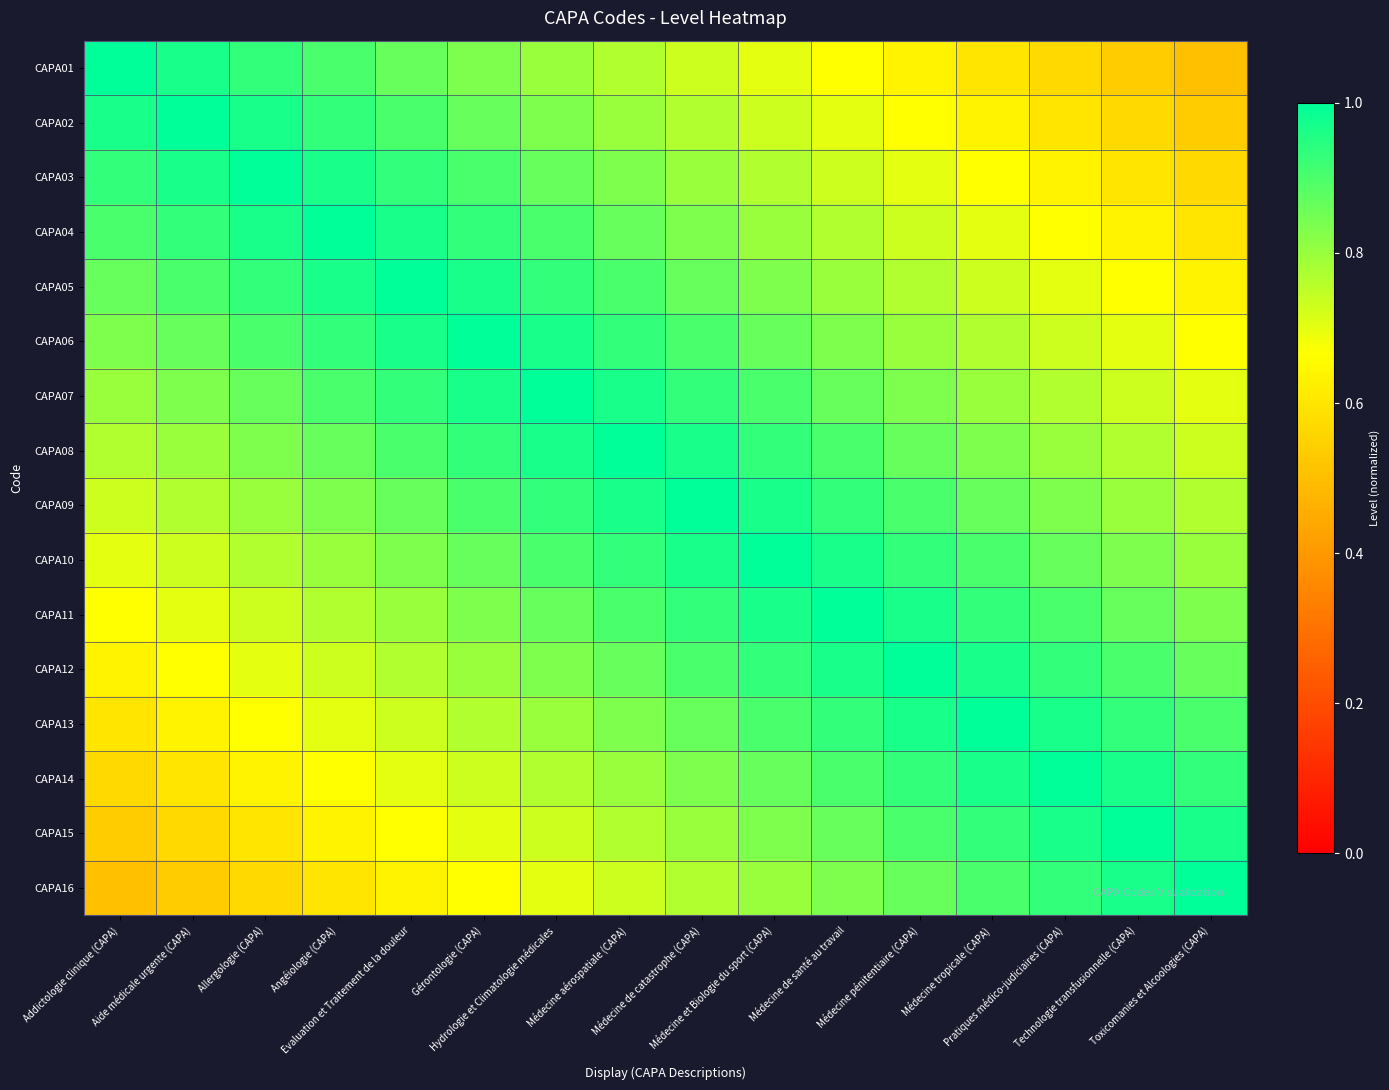

Reading right to left, list all the values displayed in this chart.

CAPA01: Toxicomanies et Alcoologies (CAPA)=0.5	Technologie transfusionnelle (CAPA)=0.5	Pratiques médico-judiciaires (CAPA)=0.6	Médecine tropicale (CAPA)=0.6	Médecine pénitentiaire (CAPA)=0.6	Médecine de santé au travail=0.7	Médecine et Biologie du sport (CAPA)=0.7	Médecine de catastrophe (CAPA)=0.7	Médecine aérospatiale (CAPA)=0.8	Hydrologie et Climatologie médicales=0.8	Gérontologie (CAPA)=0.8	Evaluation et Traitement de la douleur=0.9	Angéiologie (CAPA)=0.9	Allergologie (CAPA)=0.9	Aide médicale urgente (CAPA)=1.0	Addictologie clinique (CAPA)=1.0
CAPA02: Toxicomanies et Alcoologies (CAPA)=0.5	Technologie transfusionnelle (CAPA)=0.6	Pratiques médico-judiciaires (CAPA)=0.6	Médecine tropicale (CAPA)=0.6	Médecine pénitentiaire (CAPA)=0.7	Médecine de santé au travail=0.7	Médecine et Biologie du sport (CAPA)=0.7	Médecine de catastrophe (CAPA)=0.8	Médecine aérospatiale (CAPA)=0.8	Hydrologie et Climatologie médicales=0.8	Gérontologie (CAPA)=0.9	Evaluation et Traitement de la douleur=0.9	Angéiologie (CAPA)=0.9	Allergologie (CAPA)=1.0	Aide médicale urgente (CAPA)=1.0	Addictologie clinique (CAPA)=1.0
CAPA03: Toxicomanies et Alcoologies (CAPA)=0.6	Technologie transfusionnelle (CAPA)=0.6	Pratiques médico-judiciaires (CAPA)=0.6	Médecine tropicale (CAPA)=0.7	Médecine pénitentiaire (CAPA)=0.7	Médecine de santé au travail=0.7	Médecine et Biologie du sport (CAPA)=0.8	Médecine de catastrophe (CAPA)=0.8	Médecine aérospatiale (CAPA)=0.8	Hydrologie et Climatologie médicales=0.9	Gérontologie (CAPA)=0.9	Evaluation et Traitement de la douleur=0.9	Angéiologie (CAPA)=1.0	Allergologie (CAPA)=1.0	Aide médicale urgente (CAPA)=1.0	Addictologie clinique (CAPA)=0.9
CAPA04: Toxicomanies et Alcoologies (CAPA)=0.6	Technologie transfusionnelle (CAPA)=0.6	Pratiques médico-judiciaires (CAPA)=0.7	Médecine tropicale (CAPA)=0.7	Médecine pénitentiaire (CAPA)=0.7	Médecine de santé au travail=0.8	Médecine et Biologie du sport (CAPA)=0.8	Médecine de catastrophe (CAPA)=0.8	Médecine aérospatiale (CAPA)=0.9	Hydrologie et Climatologie médicales=0.9	Gérontologie (CAPA)=0.9	Evaluation et Traitement de la douleur=1.0	Angéiologie (CAPA)=1.0	Allergologie (CAPA)=1.0	Aide médicale urgente (CAPA)=0.9	Addictologie clinique (CAPA)=0.9
CAPA05: Toxicomanies et Alcoologies (CAPA)=0.6	Technologie transfusionnelle (CAPA)=0.7	Pratiques médico-judiciaires (CAPA)=0.7	Médecine tropicale (CAPA)=0.7	Médecine pénitentiaire (CAPA)=0.8	Médecine de santé au travail=0.8	Médecine et Biologie du sport (CAPA)=0.8	Médecine de catastrophe (CAPA)=0.9	Médecine aérospatiale (CAPA)=0.9	Hydrologie et Climatologie médicales=0.9	Gérontologie (CAPA)=1.0	Evaluation et Traitement de la douleur=1.0	Angéiologie (CAPA)=1.0	Allergologie (CAPA)=0.9	Aide médicale urgente (CAPA)=0.9	Addictologie clinique (CAPA)=0.9
CAPA06: Toxicomanies et Alcoologies (CAPA)=0.7	Technologie transfusionnelle (CAPA)=0.7	Pratiques médico-judiciaires (CAPA)=0.7	Médecine tropicale (CAPA)=0.8	Médecine pénitentiaire (CAPA)=0.8	Médecine de santé au travail=0.8	Médecine et Biologie du sport (CAPA)=0.9	Médecine de catastrophe (CAPA)=0.9	Médecine aérospatiale (CAPA)=0.9	Hydrologie et Climatologie médicales=1.0	Gérontologie (CAPA)=1.0	Evaluation et Traitement de la douleur=1.0	Angéiologie (CAPA)=0.9	Allergologie (CAPA)=0.9	Aide médicale urgente (CAPA)=0.9	Addictologie clinique (CAPA)=0.8
CAPA07: Toxicomanies et Alcoologies (CAPA)=0.7	Technologie transfusionnelle (CAPA)=0.7	Pratiques médico-judiciaires (CAPA)=0.8	Médecine tropicale (CAPA)=0.8	Médecine pénitentiaire (CAPA)=0.8	Médecine de santé au travail=0.9	Médecine et Biologie du sport (CAPA)=0.9	Médecine de catastrophe (CAPA)=0.9	Médecine aérospatiale (CAPA)=1.0	Hydrologie et Climatologie médicales=1.0	Gérontologie (CAPA)=1.0	Evaluation et Traitement de la douleur=0.9	Angéiologie (CAPA)=0.9	Allergologie (CAPA)=0.9	Aide médicale urgente (CAPA)=0.8	Addictologie clinique (CAPA)=0.8
CAPA08: Toxicomanies et Alcoologies (CAPA)=0.7	Technologie transfusionnelle (CAPA)=0.8	Pratiques médico-judiciaires (CAPA)=0.8	Médecine tropicale (CAPA)=0.8	Médecine pénitentiaire (CAPA)=0.9	Médecine de santé au travail=0.9	Médecine et Biologie du sport (CAPA)=0.9	Médecine de catastrophe (CAPA)=1.0	Médecine aérospatiale (CAPA)=1.0	Hydrologie et Climatologie médicales=1.0	Gérontologie (CAPA)=0.9	Evaluation et Traitement de la douleur=0.9	Angéiologie (CAPA)=0.9	Allergologie (CAPA)=0.8	Aide médicale urgente (CAPA)=0.8	Addictologie clinique (CAPA)=0.8
CAPA09: Toxicomanies et Alcoologies (CAPA)=0.8	Technologie transfusionnelle (CAPA)=0.8	Pratiques médico-judiciaires (CAPA)=0.8	Médecine tropicale (CAPA)=0.9	Médecine pénitentiaire (CAPA)=0.9	Médecine de santé au travail=0.9	Médecine et Biologie du sport (CAPA)=1.0	Médecine de catastrophe (CAPA)=1.0	Médecine aérospatiale (CAPA)=1.0	Hydrologie et Climatologie médicales=0.9	Gérontologie (CAPA)=0.9	Evaluation et Traitement de la douleur=0.9	Angéiologie (CAPA)=0.8	Allergologie (CAPA)=0.8	Aide médicale urgente (CAPA)=0.8	Addictologie clinique (CAPA)=0.7
CAPA10: Toxicomanies et Alcoologies (CAPA)=0.8	Technologie transfusionnelle (CAPA)=0.8	Pratiques médico-judiciaires (CAPA)=0.9	Médecine tropicale (CAPA)=0.9	Médecine pénitentiaire (CAPA)=0.9	Médecine de santé au travail=1.0	Médecine et Biologie du sport (CAPA)=1.0	Médecine de catastrophe (CAPA)=1.0	Médecine aérospatiale (CAPA)=0.9	Hydrologie et Climatologie médicales=0.9	Gérontologie (CAPA)=0.9	Evaluation et Traitement de la douleur=0.8	Angéiologie (CAPA)=0.8	Allergologie (CAPA)=0.8	Aide médicale urgente (CAPA)=0.7	Addictologie clinique (CAPA)=0.7
CAPA11: Toxicomanies et Alcoologies (CAPA)=0.8	Technologie transfusionnelle (CAPA)=0.9	Pratiques médico-judiciaires (CAPA)=0.9	Médecine tropicale (CAPA)=0.9	Médecine pénitentiaire (CAPA)=1.0	Médecine de santé au travail=1.0	Médecine et Biologie du sport (CAPA)=1.0	Médecine de catastrophe (CAPA)=0.9	Médecine aérospatiale (CAPA)=0.9	Hydrologie et Climatologie médicales=0.9	Gérontologie (CAPA)=0.8	Evaluation et Traitement de la douleur=0.8	Angéiologie (CAPA)=0.8	Allergologie (CAPA)=0.7	Aide médicale urgente (CAPA)=0.7	Addictologie clinique (CAPA)=0.7
CAPA12: Toxicomanies et Alcoologies (CAPA)=0.9	Technologie transfusionnelle (CAPA)=0.9	Pratiques médico-judiciaires (CAPA)=0.9	Médecine tropicale (CAPA)=1.0	Médecine pénitentiaire (CAPA)=1.0	Médecine de santé au travail=1.0	Médecine et Biologie du sport (CAPA)=0.9	Médecine de catastrophe (CAPA)=0.9	Médecine aérospatiale (CAPA)=0.9	Hydrologie et Climatologie médicales=0.8	Gérontologie (CAPA)=0.8	Evaluation et Traitement de la douleur=0.8	Angéiologie (CAPA)=0.7	Allergologie (CAPA)=0.7	Aide médicale urgente (CAPA)=0.7	Addictologie clinique (CAPA)=0.6
CAPA13: Toxicomanies et Alcoologies (CAPA)=0.9	Technologie transfusionnelle (CAPA)=0.9	Pratiques médico-judiciaires (CAPA)=1.0	Médecine tropicale (CAPA)=1.0	Médecine pénitentiaire (CAPA)=1.0	Médecine de santé au travail=0.9	Médecine et Biologie du sport (CAPA)=0.9	Médecine de catastrophe (CAPA)=0.9	Médecine aérospatiale (CAPA)=0.8	Hydrologie et Climatologie médicales=0.8	Gérontologie (CAPA)=0.8	Evaluation et Traitement de la douleur=0.7	Angéiologie (CAPA)=0.7	Allergologie (CAPA)=0.7	Aide médicale urgente (CAPA)=0.6	Addictologie clinique (CAPA)=0.6
CAPA14: Toxicomanies et Alcoologies (CAPA)=0.9	Technologie transfusionnelle (CAPA)=1.0	Pratiques médico-judiciaires (CAPA)=1.0	Médecine tropicale (CAPA)=1.0	Médecine pénitentiaire (CAPA)=0.9	Médecine de santé au travail=0.9	Médecine et Biologie du sport (CAPA)=0.9	Médecine de catastrophe (CAPA)=0.8	Médecine aérospatiale (CAPA)=0.8	Hydrologie et Climatologie médicales=0.8	Gérontologie (CAPA)=0.7	Evaluation et Traitement de la douleur=0.7	Angéiologie (CAPA)=0.7	Allergologie (CAPA)=0.6	Aide médicale urgente (CAPA)=0.6	Addictologie clinique (CAPA)=0.6
CAPA15: Toxicomanies et Alcoologies (CAPA)=1.0	Technologie transfusionnelle (CAPA)=1.0	Pratiques médico-judiciaires (CAPA)=1.0	Médecine tropicale (CAPA)=0.9	Médecine pénitentiaire (CAPA)=0.9	Médecine de santé au travail=0.9	Médecine et Biologie du sport (CAPA)=0.8	Médecine de catastrophe (CAPA)=0.8	Médecine aérospatiale (CAPA)=0.8	Hydrologie et Climatologie médicales=0.7	Gérontologie (CAPA)=0.7	Evaluation et Traitement de la douleur=0.7	Angéiologie (CAPA)=0.6	Allergologie (CAPA)=0.6	Aide médicale urgente (CAPA)=0.6	Addictologie clinique (CAPA)=0.5
CAPA16: Toxicomanies et Alcoologies (CAPA)=1.0	Technologie transfusionnelle (CAPA)=1.0	Pratiques médico-judiciaires (CAPA)=0.9	Médecine tropicale (CAPA)=0.9	Médecine pénitentiaire (CAPA)=0.9	Médecine de santé au travail=0.8	Médecine et Biologie du sport (CAPA)=0.8	Médecine de catastrophe (CAPA)=0.8	Médecine aérospatiale (CAPA)=0.7	Hydrologie et Climatologie médicales=0.7	Gérontologie (CAPA)=0.7	Evaluation et Traitement de la douleur=0.6	Angéiologie (CAPA)=0.6	Allergologie (CAPA)=0.6	Aide médicale urgente (CAPA)=0.5	Addictologie clinique (CAPA)=0.5